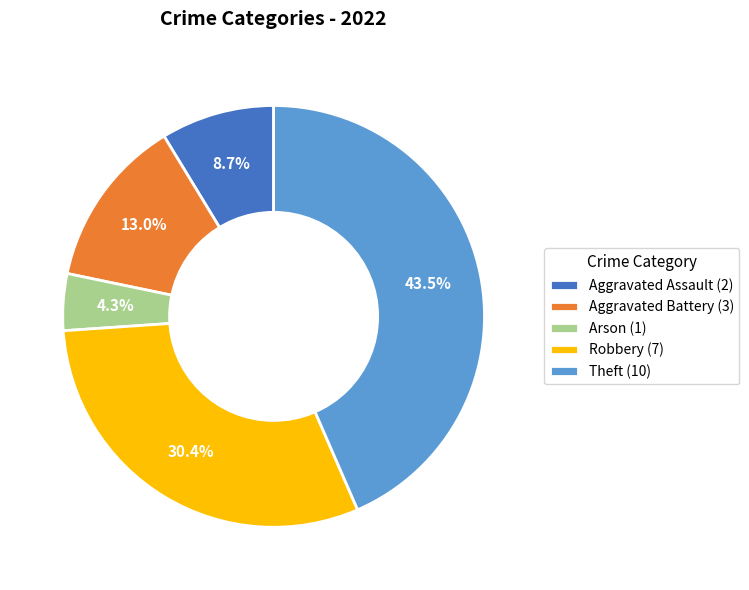

To the nearest percent, what is the difference between the largest and smallest slice percentages?

39%